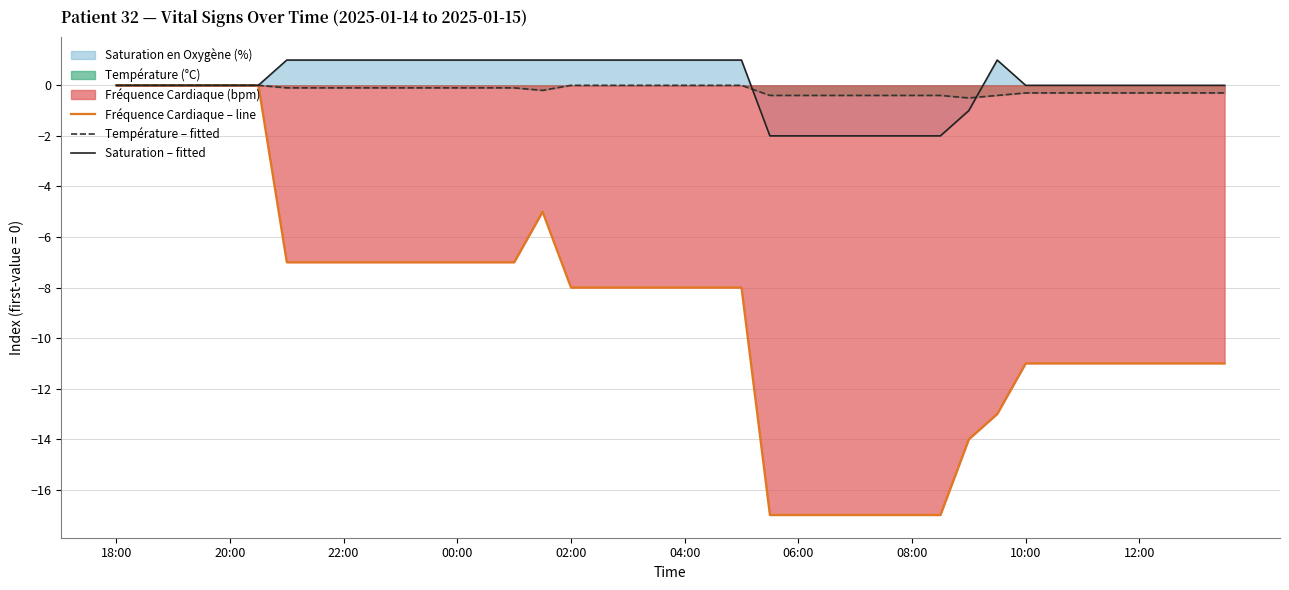

Which series has the widest spread of values?

Fréquence Cardiaque – line